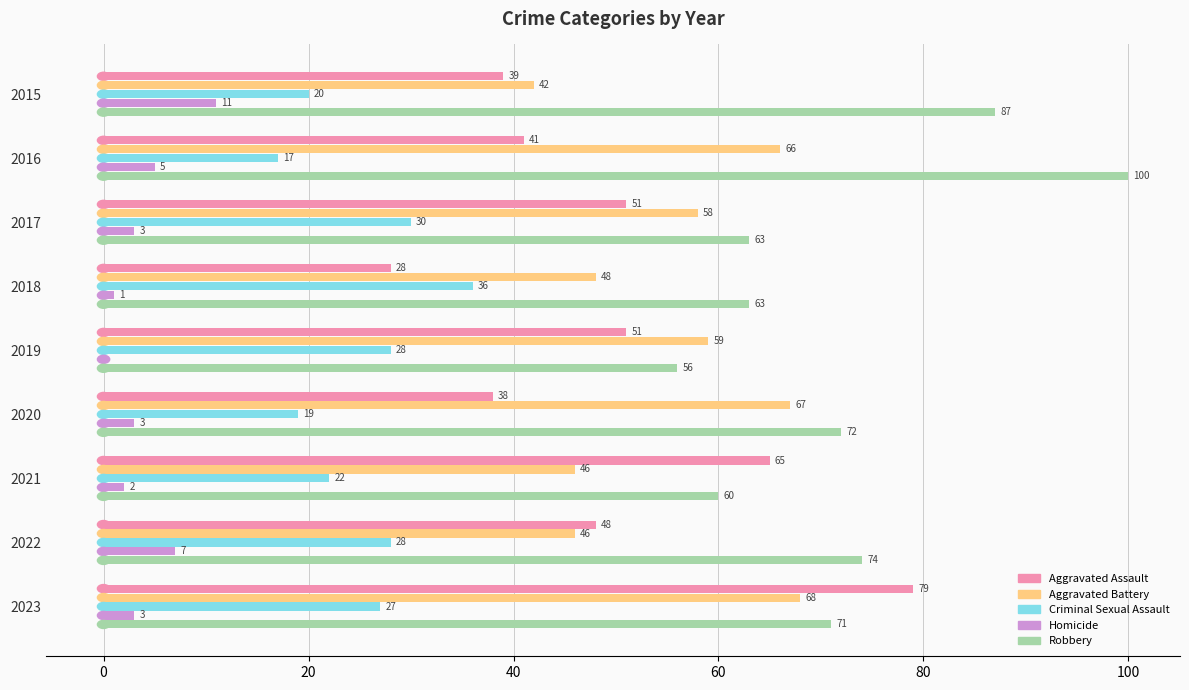

Which series has the largest total across all categories?

Robbery